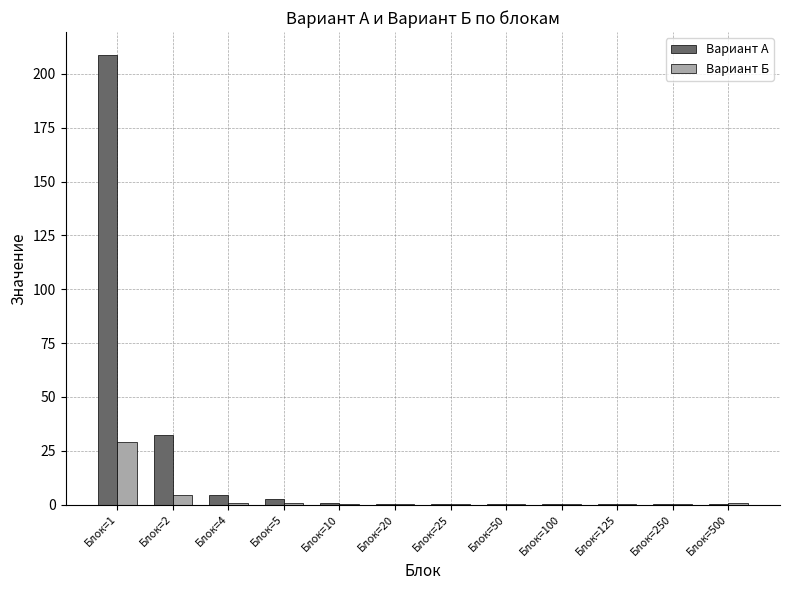

At which label is Вариант А closest to 104?

Блок=2